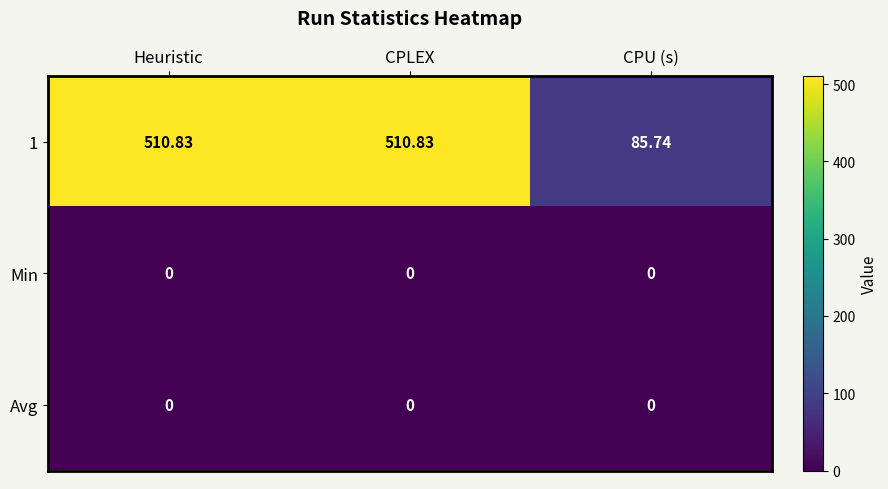

Is the value of 1 at Heuristic greater than the value of Avg at CPLEX?

Yes